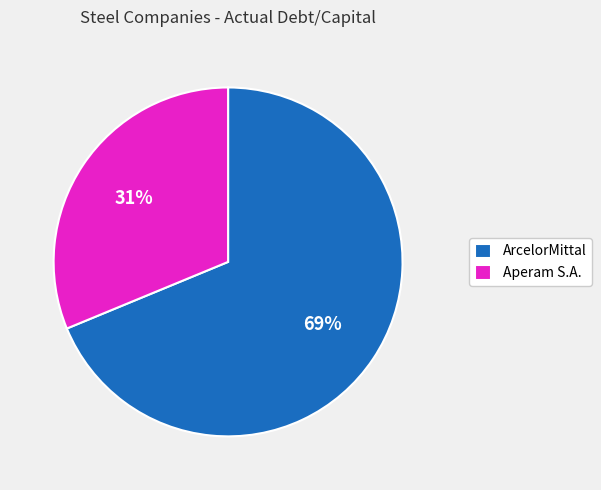

Rank the categories by value from lowest to highest.

Aperam S.A., ArcelorMittal